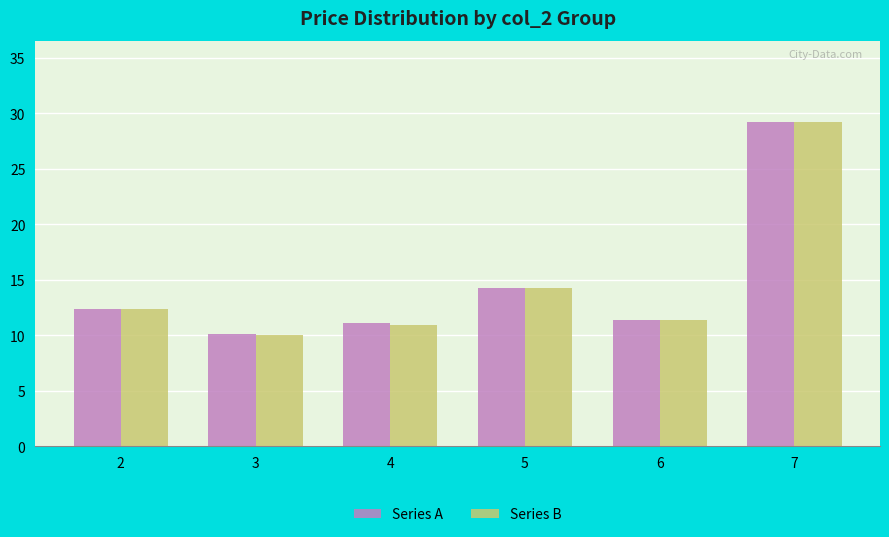

What is the sum of all Series A values?

88.4